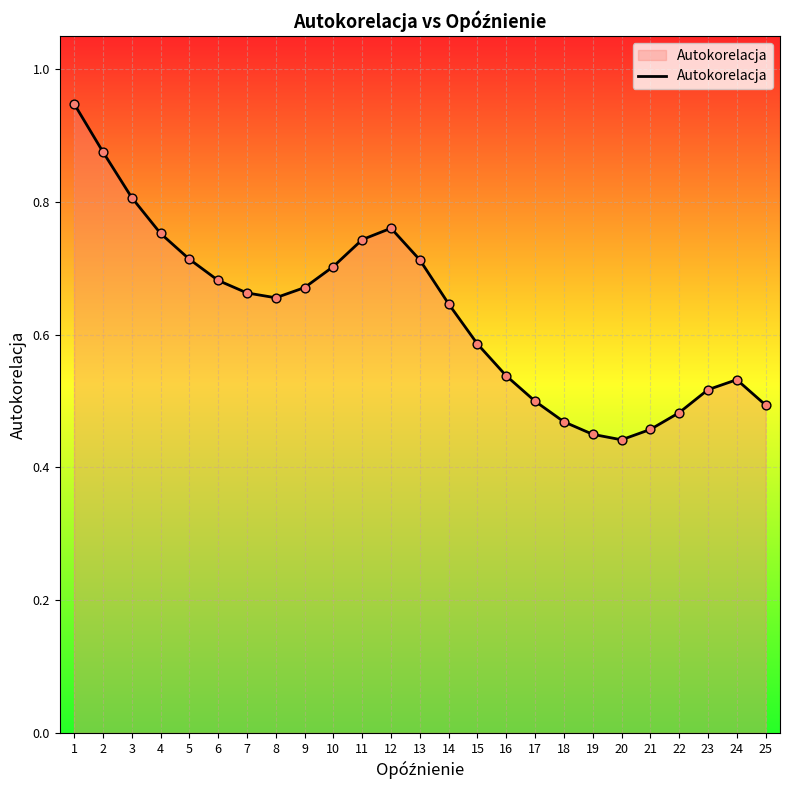

Which has a higher value, 7 or 16?

7